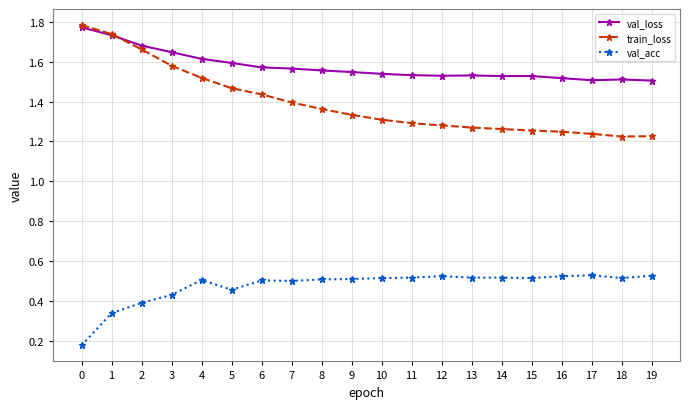

At how many categories does at least one series exceed 0?

20